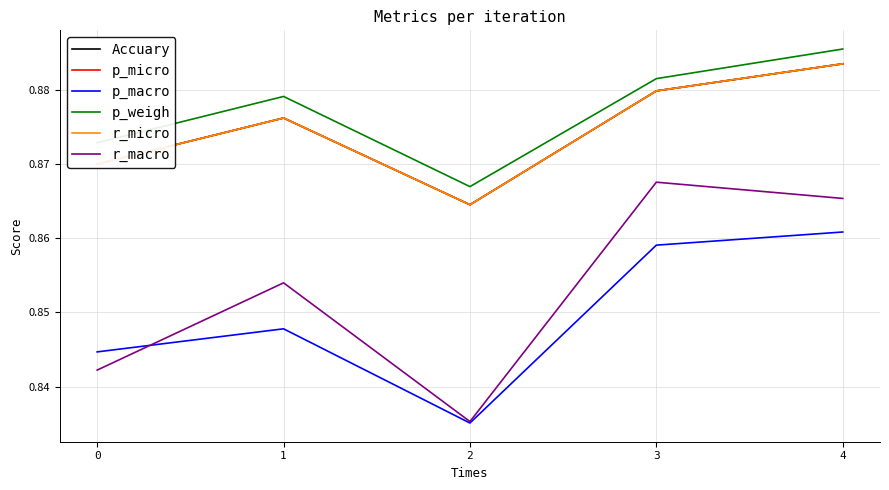

What is the value of the p_micro point at the 5th from the left?

0.9